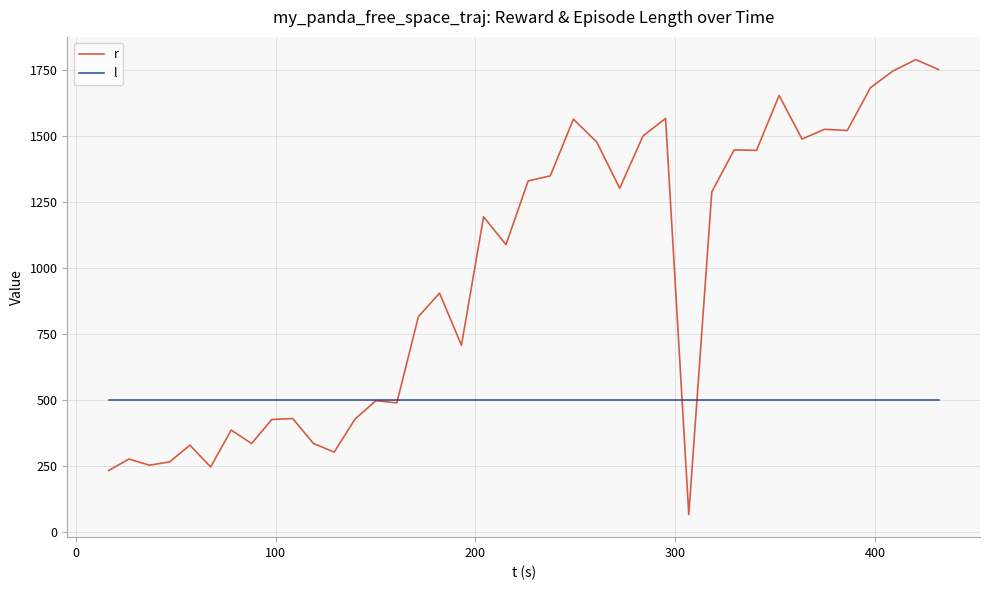

Which series has the largest total across all categories?

r